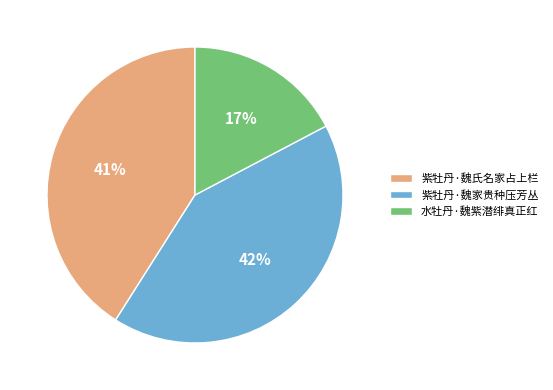

Do 紫牡丹·魏氏名家占上栏 and 水牡丹·魏紫潜绯真正红 together represent more than half of the pie?

Yes